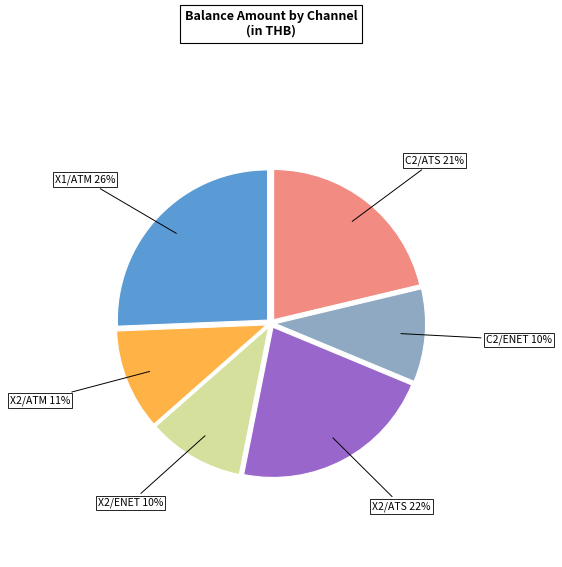

Do X2/ATS and X1/ATM together represent more than half of the pie?

No